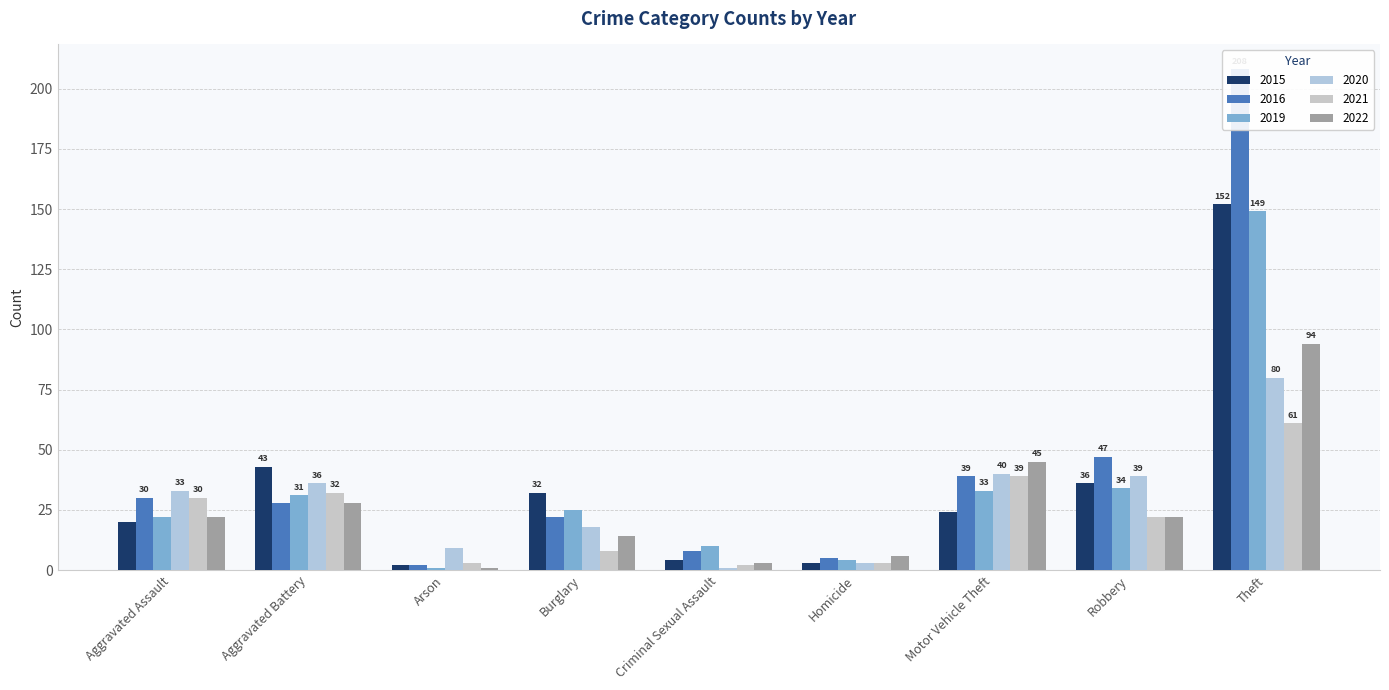

At which label is 2019 closest to 75?

Robbery